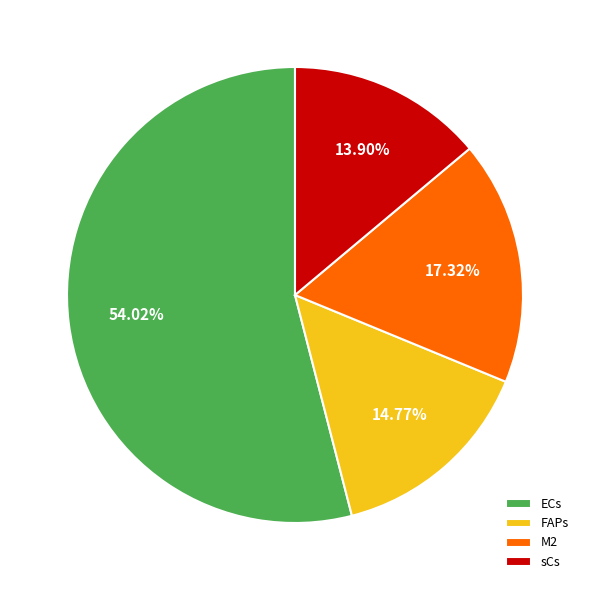

How many segments does this pie chart have?

4